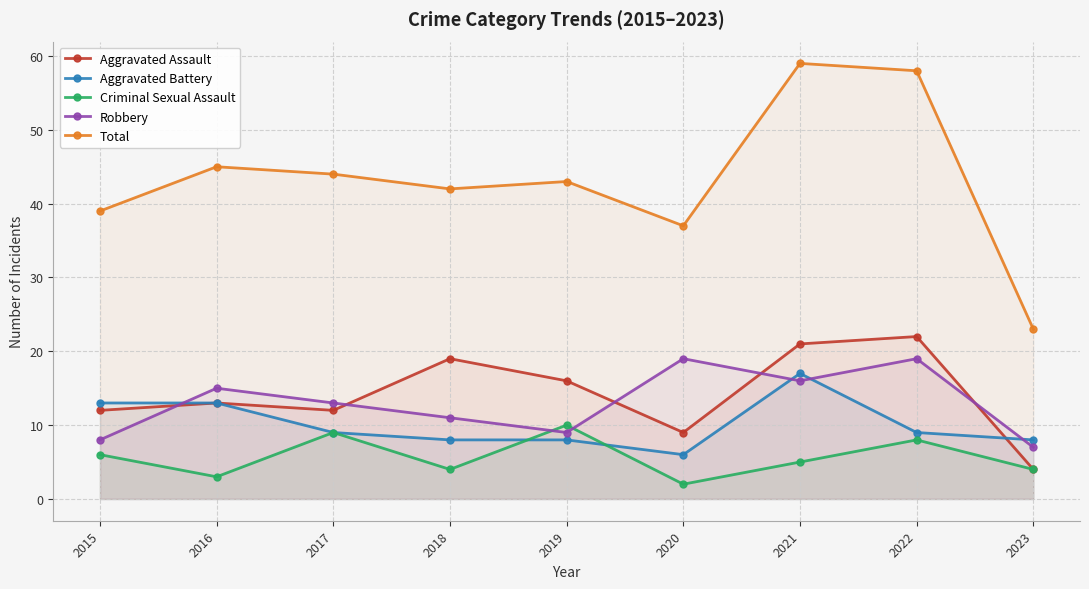

What is the difference between the highest and lowest values at 2018?

38